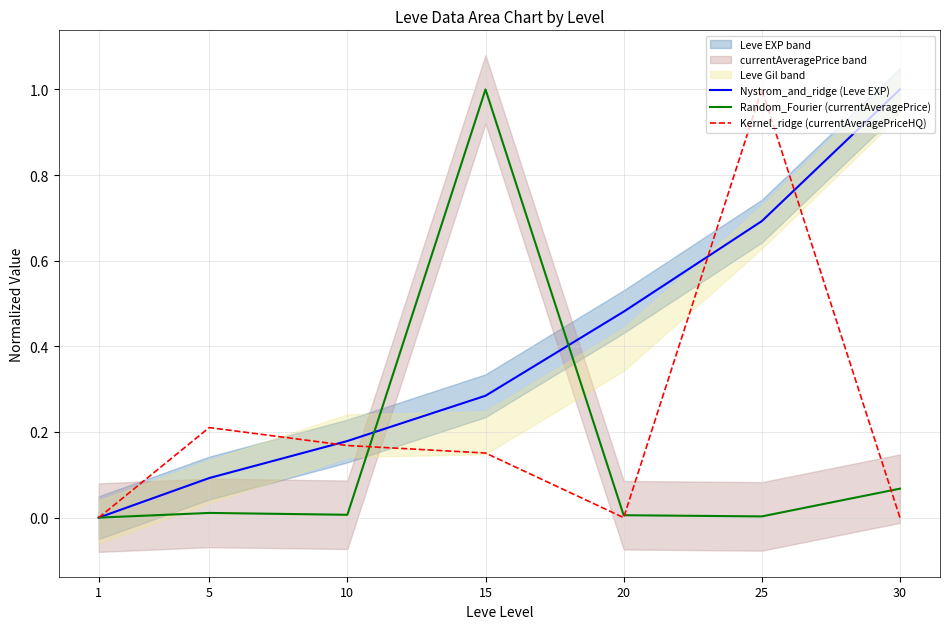

At how many categories does at least one series exceed 0?

6